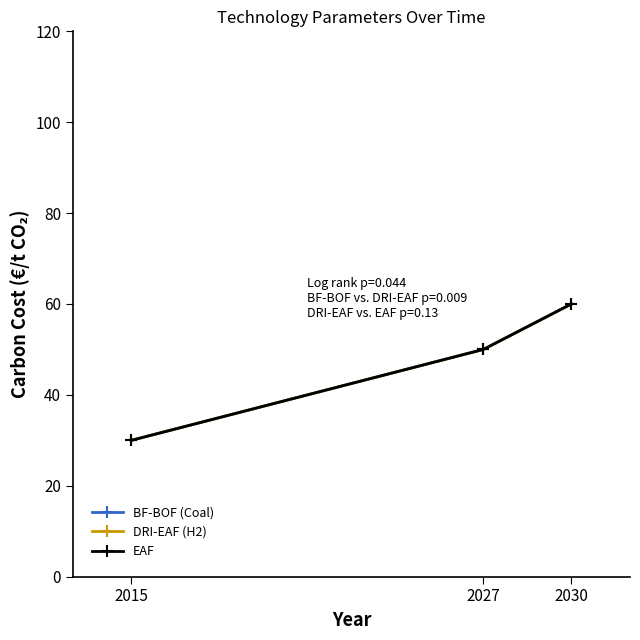

Rank the categories by DRI-EAF (H2) value from highest to lowest.

2030, 2027, 2015